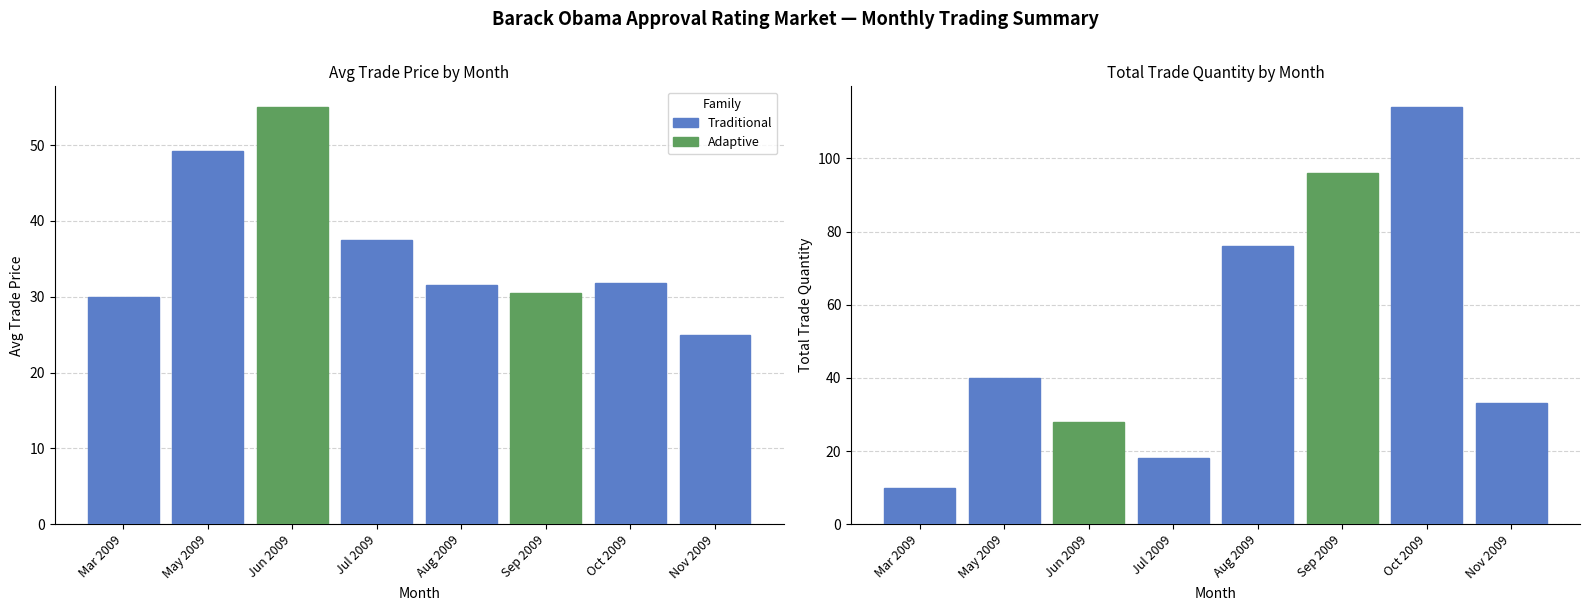

Rank the series at Nov 2009 from highest to lowest value.

Total Trade Qty, Avg Trade Price